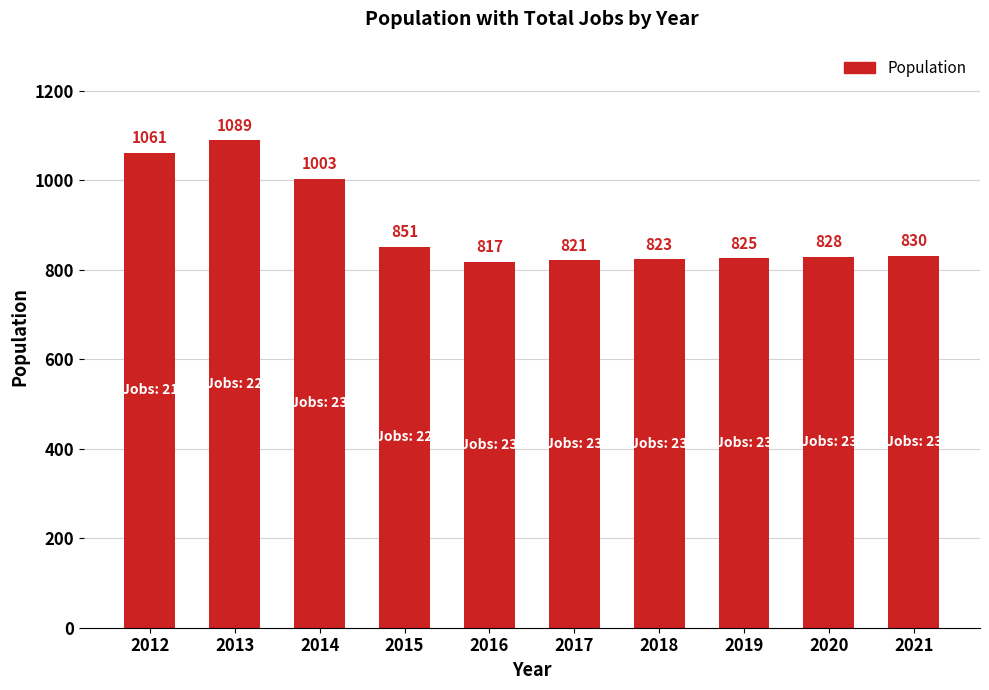

What is the ratio of the value at 2015 to the value at 2020?

1.0